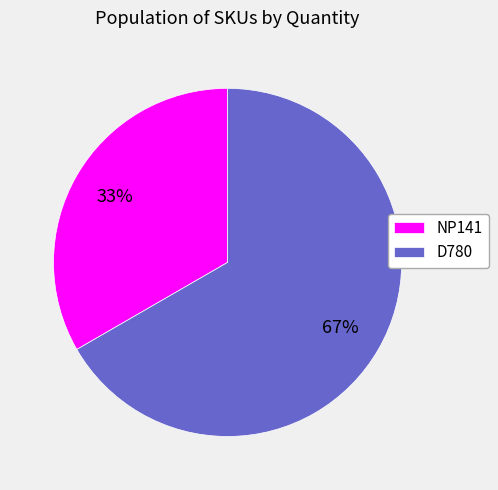

What is the ratio of the value at D780 to the value at NP141?

2.0